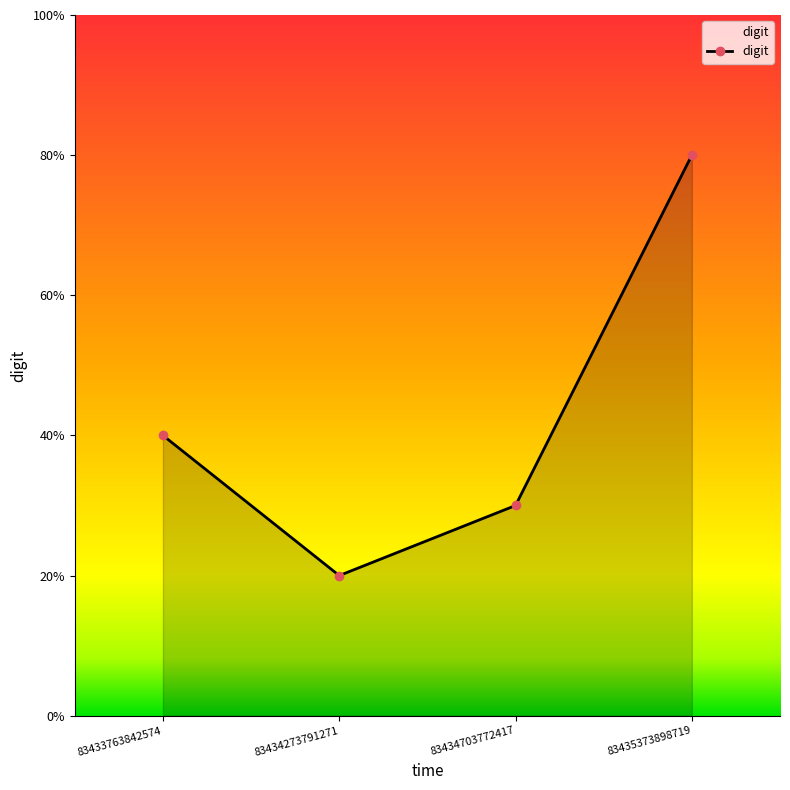

Is this an area chart (filled region under the line)?

Yes